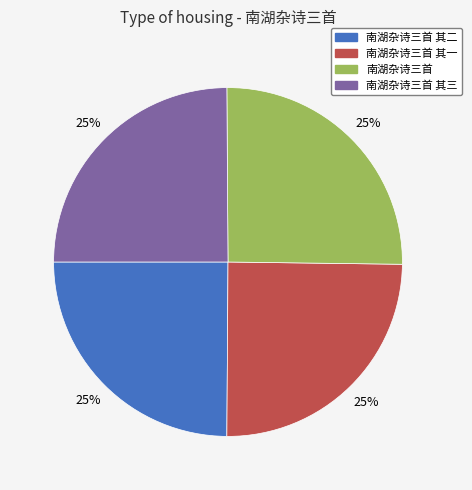

How many slices are in this pie chart?

4